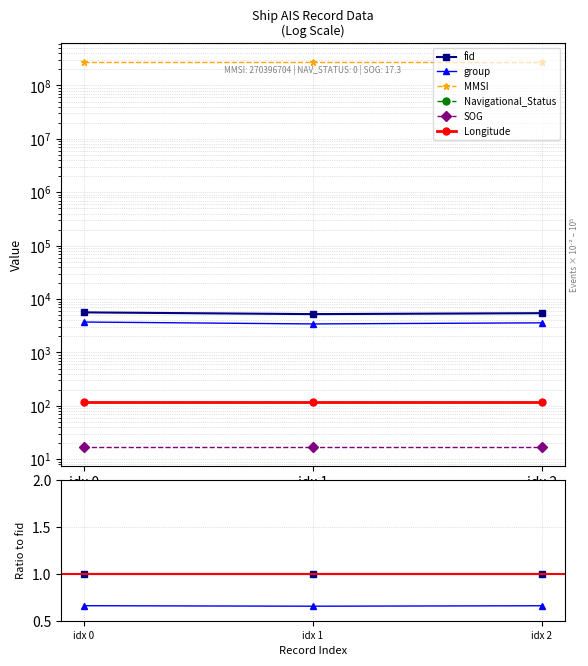

Which series changed the most between idx 1 and idx 2?

MMSI